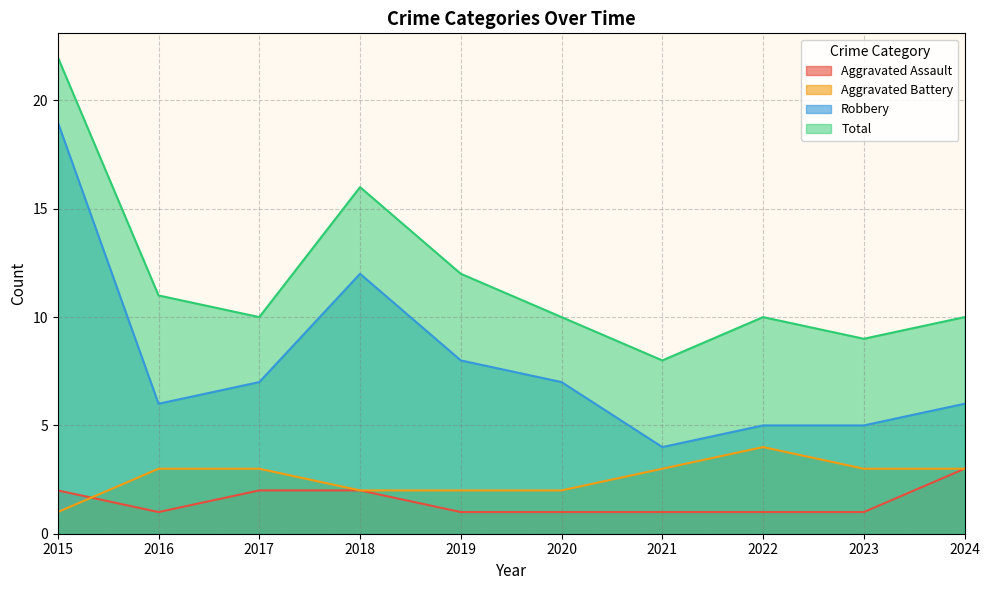

What is the difference between the maximum and second lowest values in the Aggravated Assault series?

2